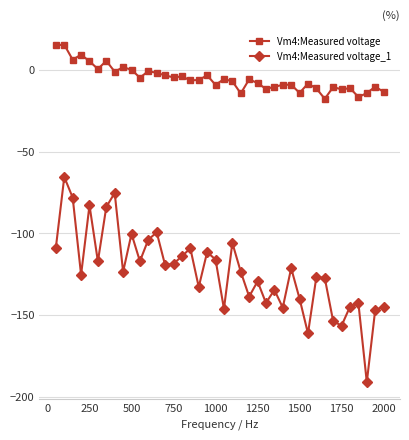

How many distinct data groups are displayed?

2